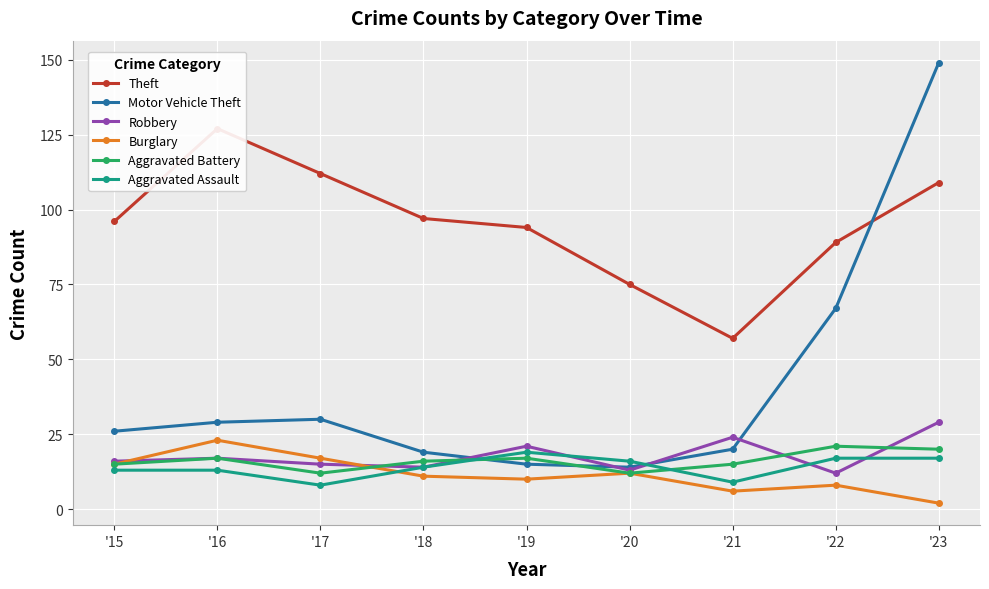

Reading left to right, extract all data points from this chart.

Theft: '15=96	'16=127	'17=112	'18=97	'19=94	'20=75	'21=57	'22=89	'23=109
Motor Vehicle Theft: '15=26	'16=29	'17=30	'18=19	'19=15	'20=14	'21=20	'22=67	'23=149
Robbery: '15=16	'16=17	'17=15	'18=14	'19=21	'20=13	'21=24	'22=12	'23=29
Burglary: '15=15	'16=23	'17=17	'18=11	'19=10	'20=12	'21=6	'22=8	'23=2
Aggravated Battery: '15=15	'16=17	'17=12	'18=16	'19=17	'20=12	'21=15	'22=21	'23=20
Aggravated Assault: '15=13	'16=13	'17=8	'18=14	'19=19	'20=16	'21=9	'22=17	'23=17